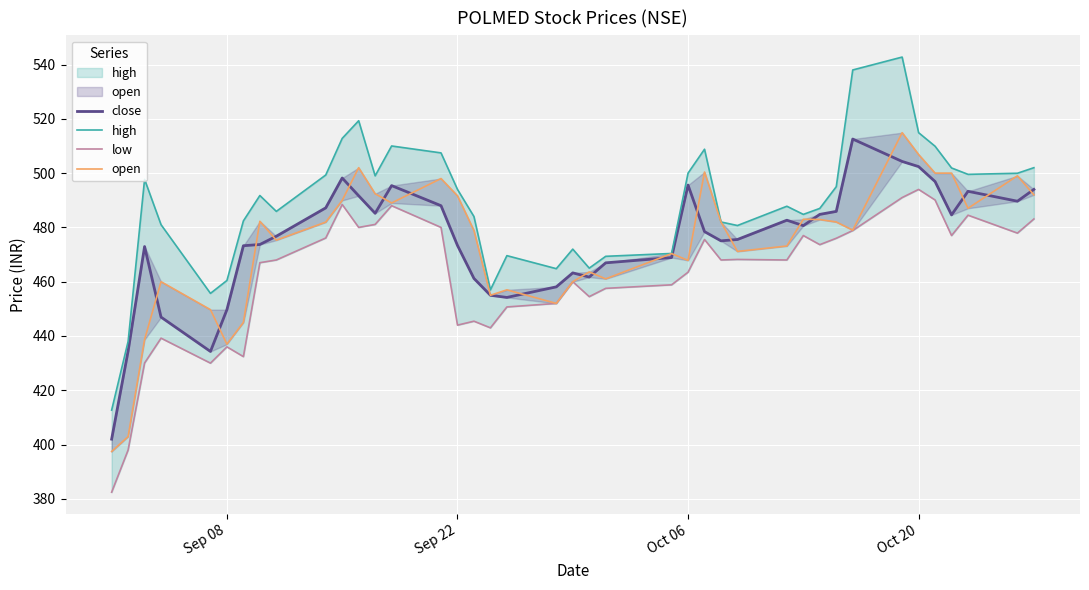

In open, how many points are higher than both neighbors (excluding endpoints)?

11